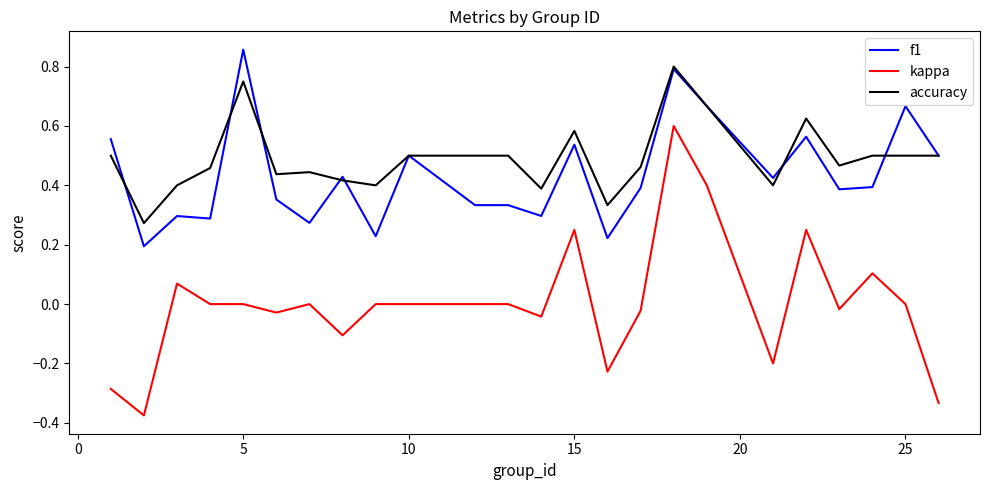

Which series has the largest total across all categories?

accuracy